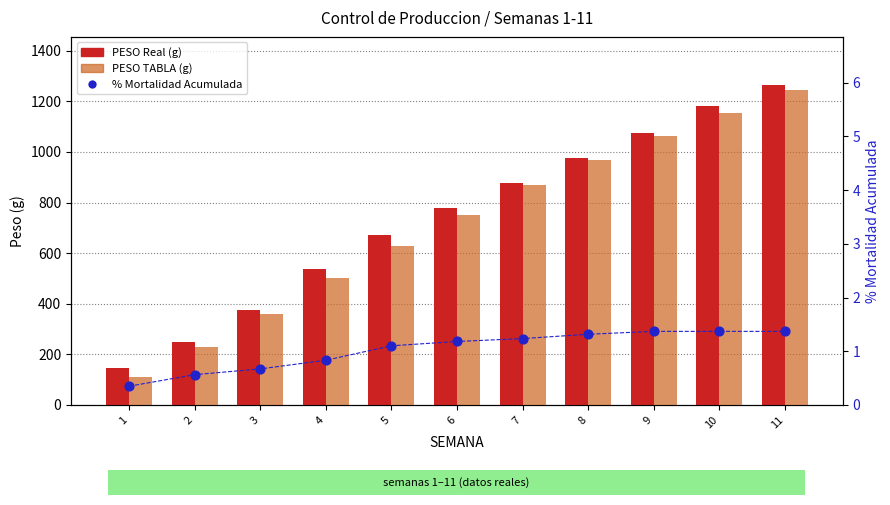

At which category is the sum across all series the highest?

11